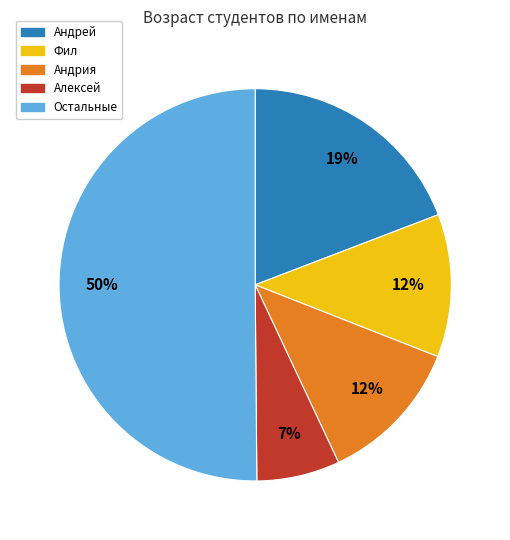

How many segments does this pie chart have?

5